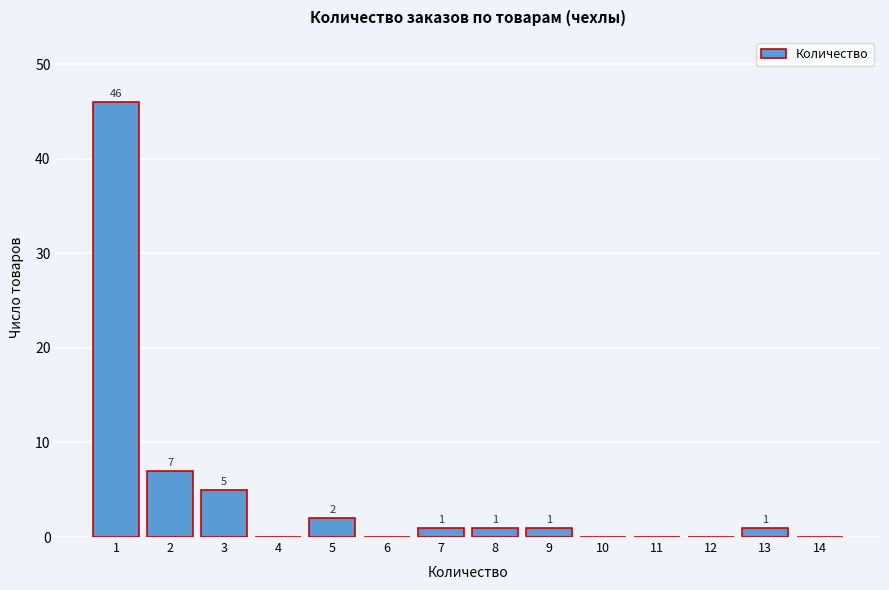

Which range on the x-axis has the tallest bar?

0.5 to 1.5